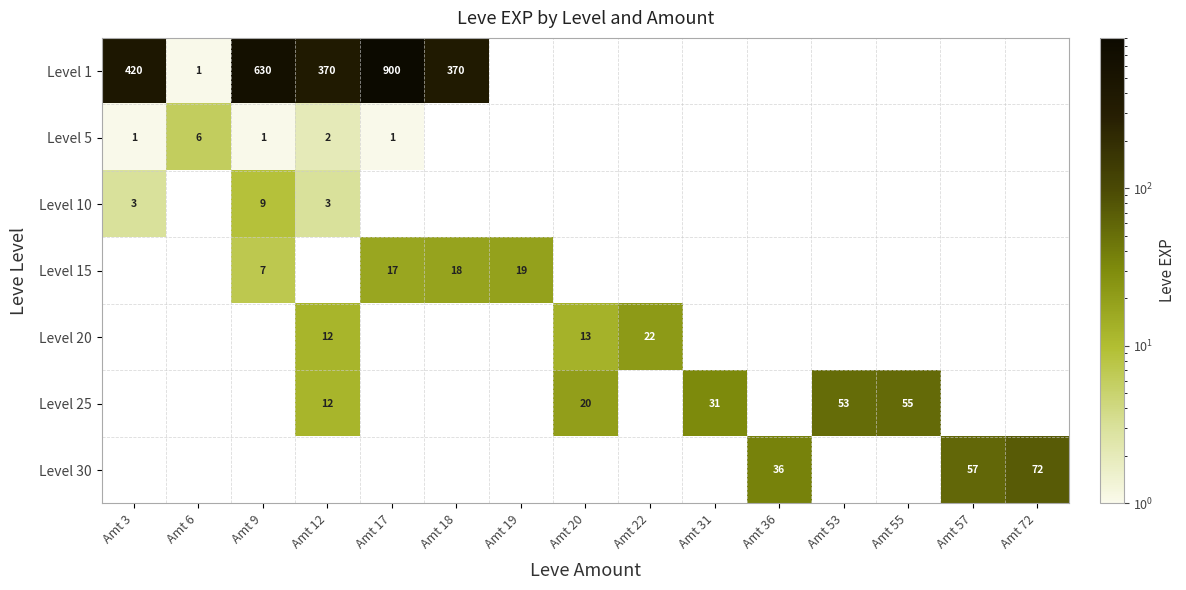

Is it true that Level 1 equals 630 at Amt 9?

True